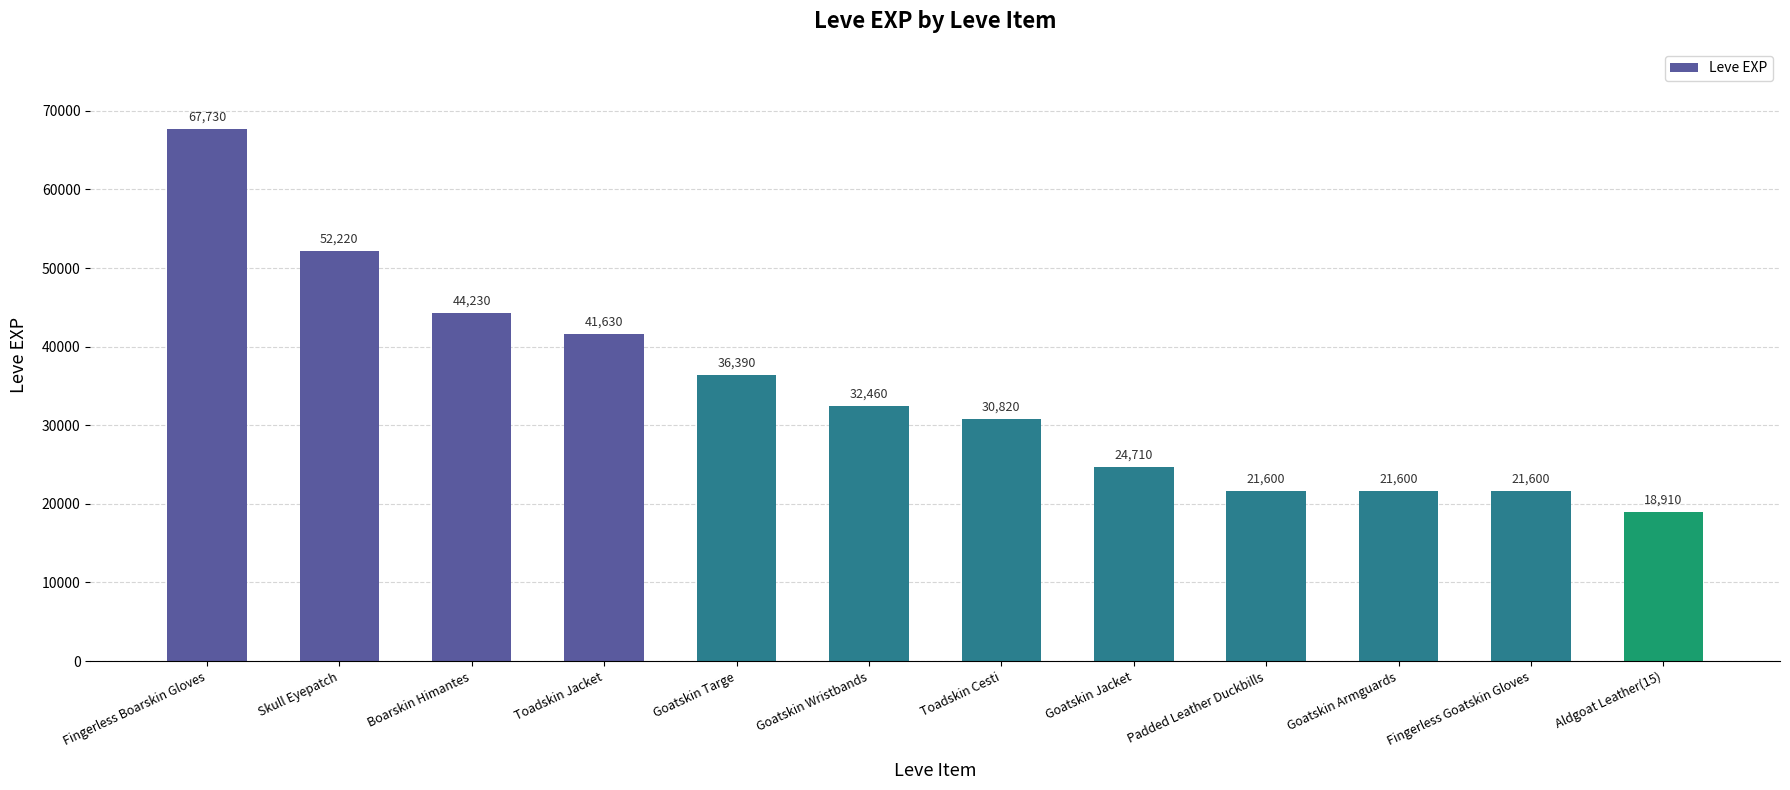

What is the sum of the values at Skull Eyepatch and Goatskin Armguards?

73820